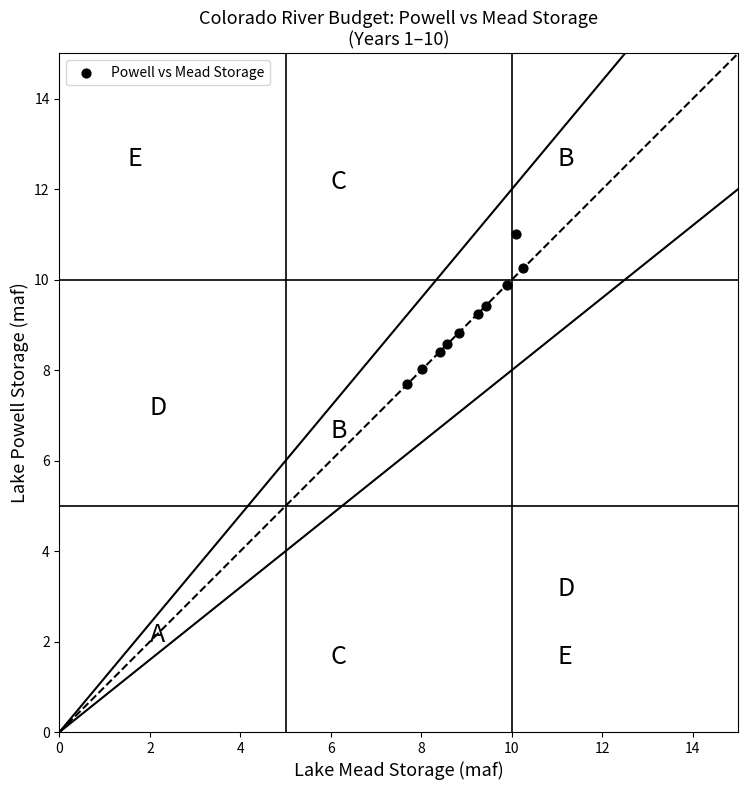

What is the average Y value?

9.1